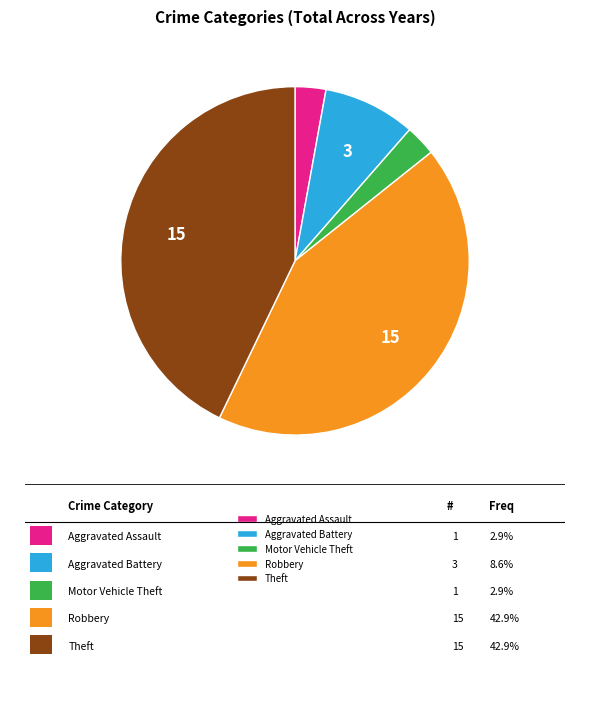

Is Theft the majority of the pie?

No